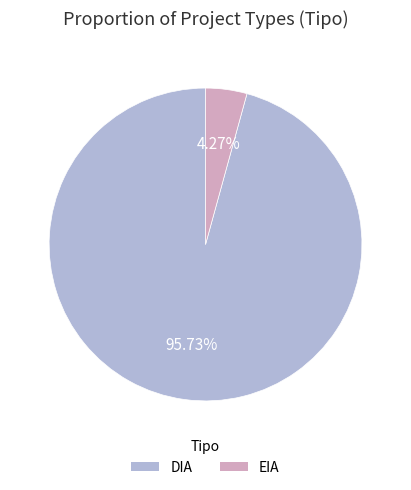

What percentage is NOT represented by EIA?

95.7%